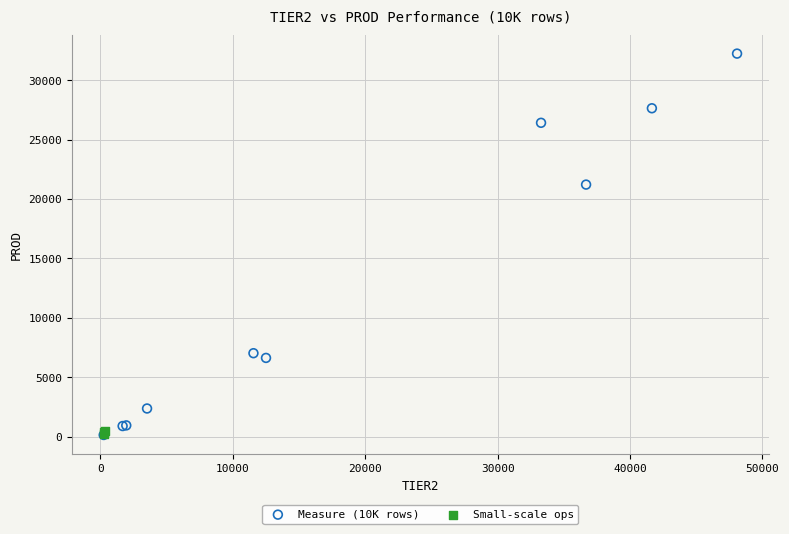

Which series contains the highest Y value?

Measure (10K rows)